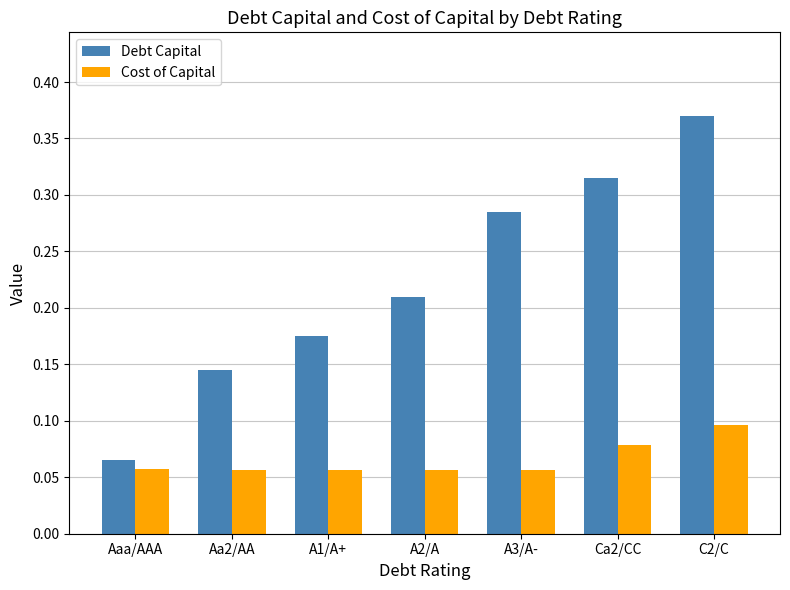

Where is Debt Capital nearest to the value 0?

Aaa/AAA